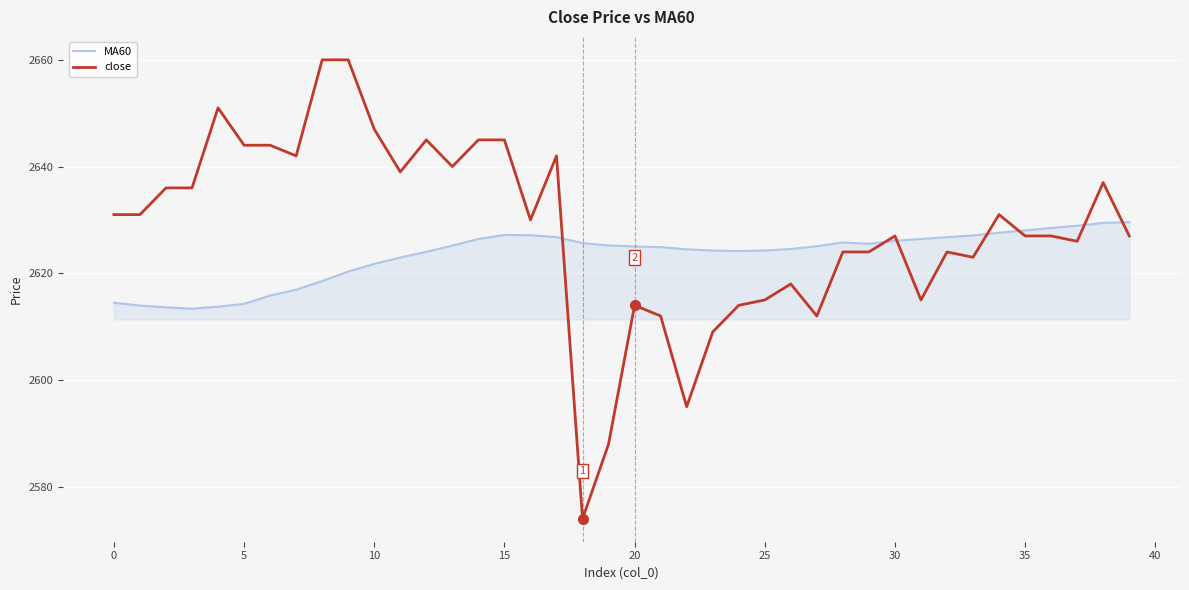

Which series has the largest total across all categories?

close